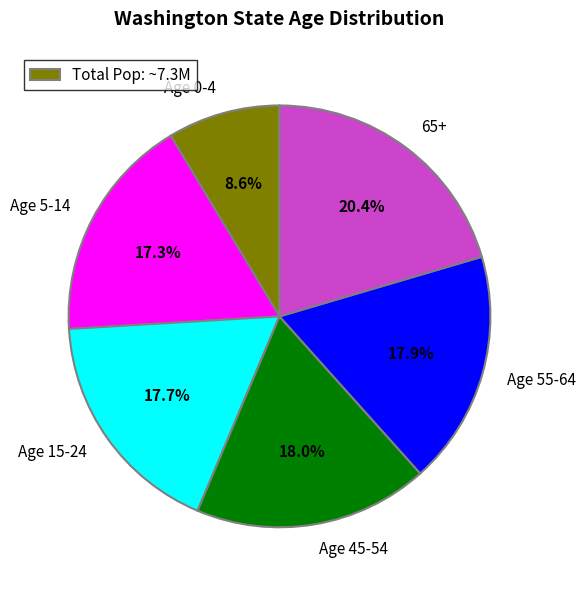

What percentage is NOT represented by 65+?

79.6%